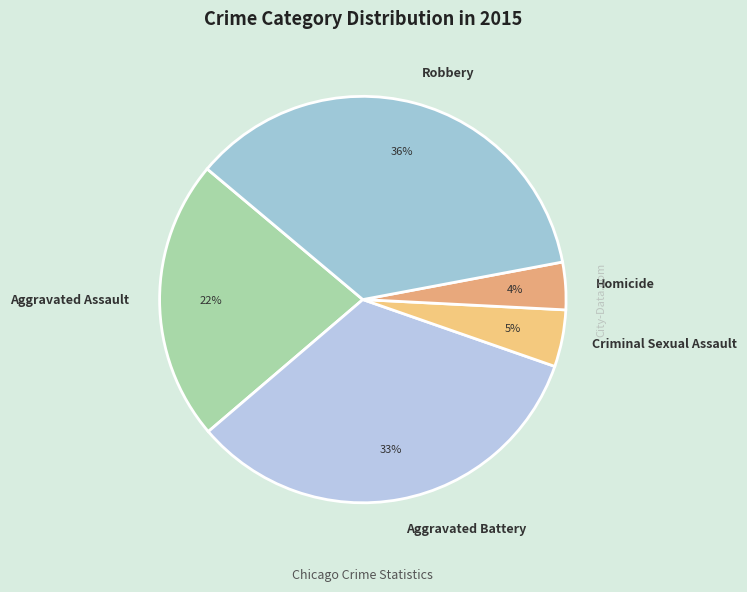

To the nearest percent, what is the difference between the largest and smallest slice percentages?

32%